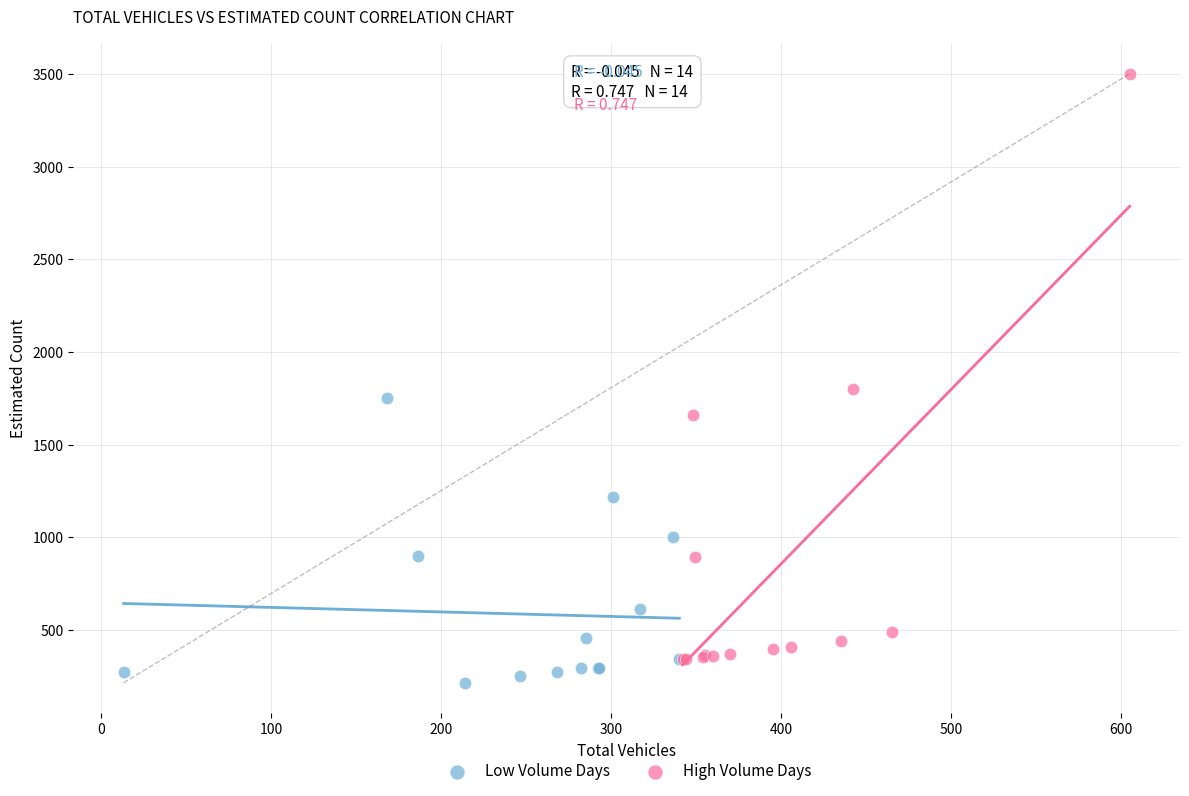

What are all the series names shown in the legend?

Low Volume Days, High Volume Days